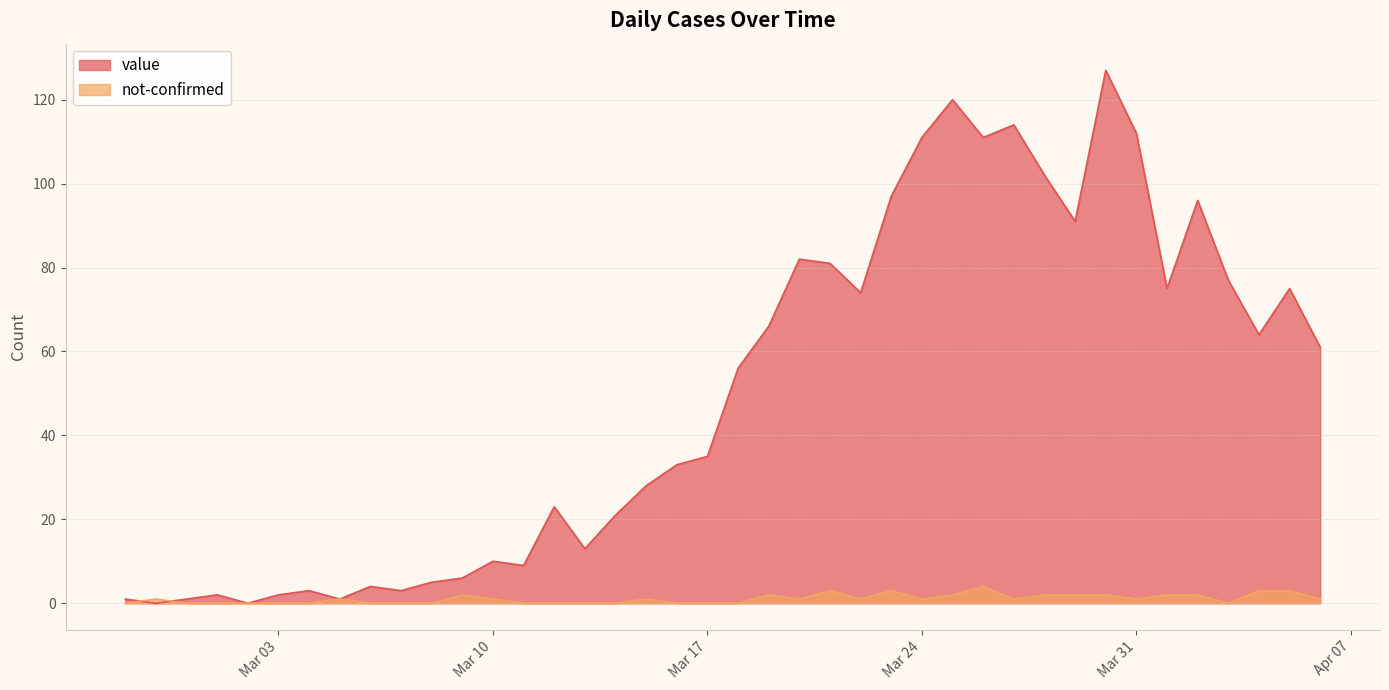

What is the sum of all not-confirmed values?

42